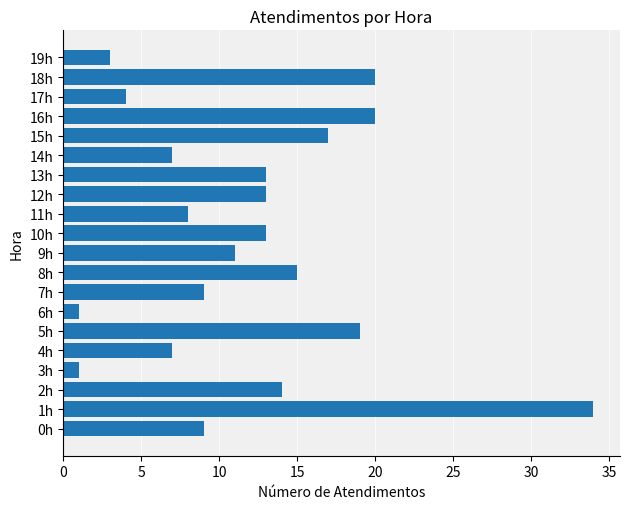

Reading bottom to top, list all the values displayed in this chart.

9	34	14	1	7	19	1	9	15	11	13	8	13	13	7	17	20	4	20	3